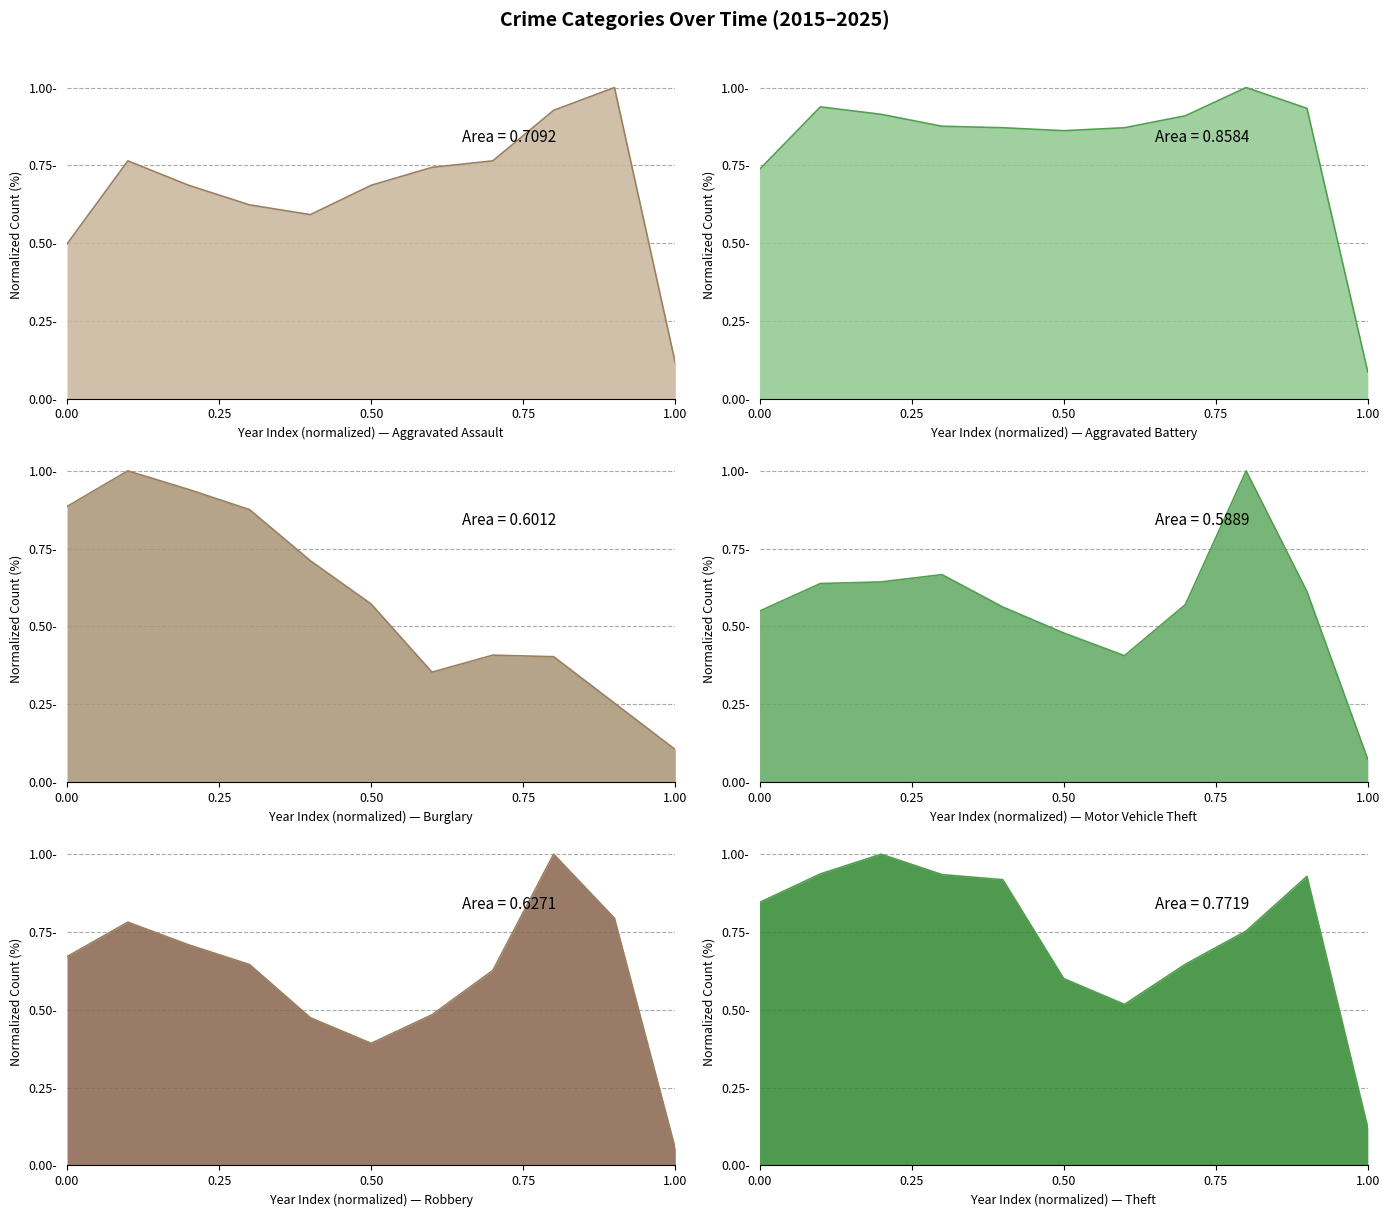

True or false: Burglary and Aggravated Battery intersect in this chart.

True